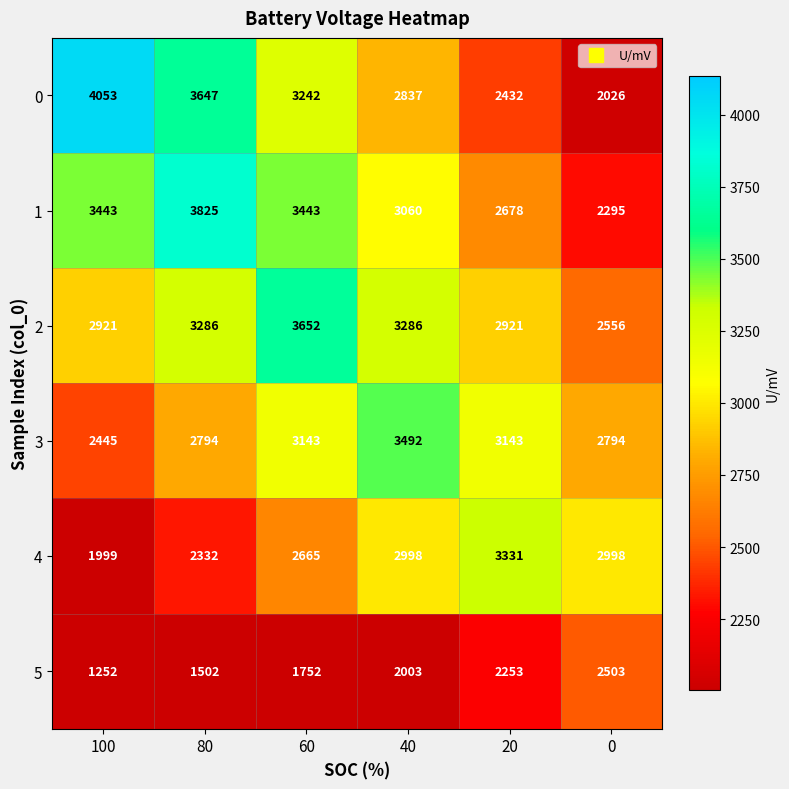

Is it true that 0 equals 1038 at 40?

False